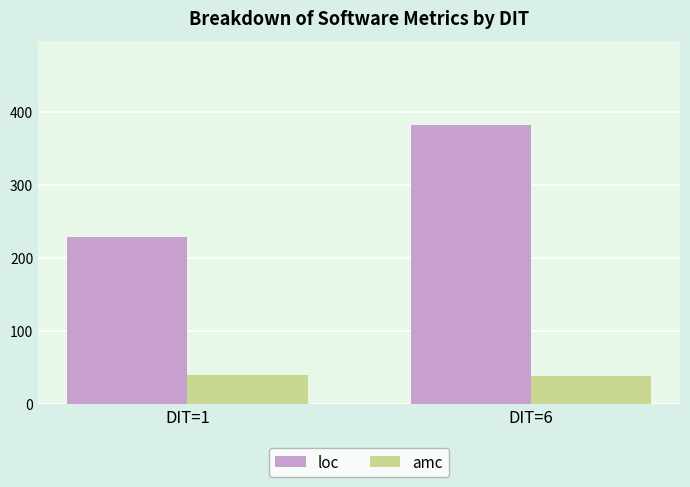

Count the amc values in the range 37 to 39.

1